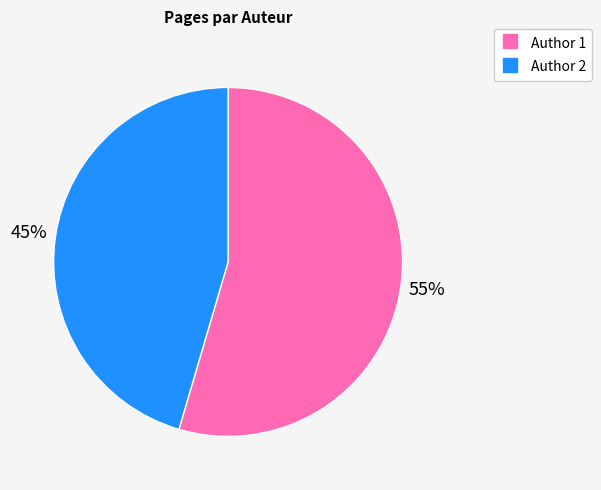

True or false: Author 2 accounts for 45% of the total.

True